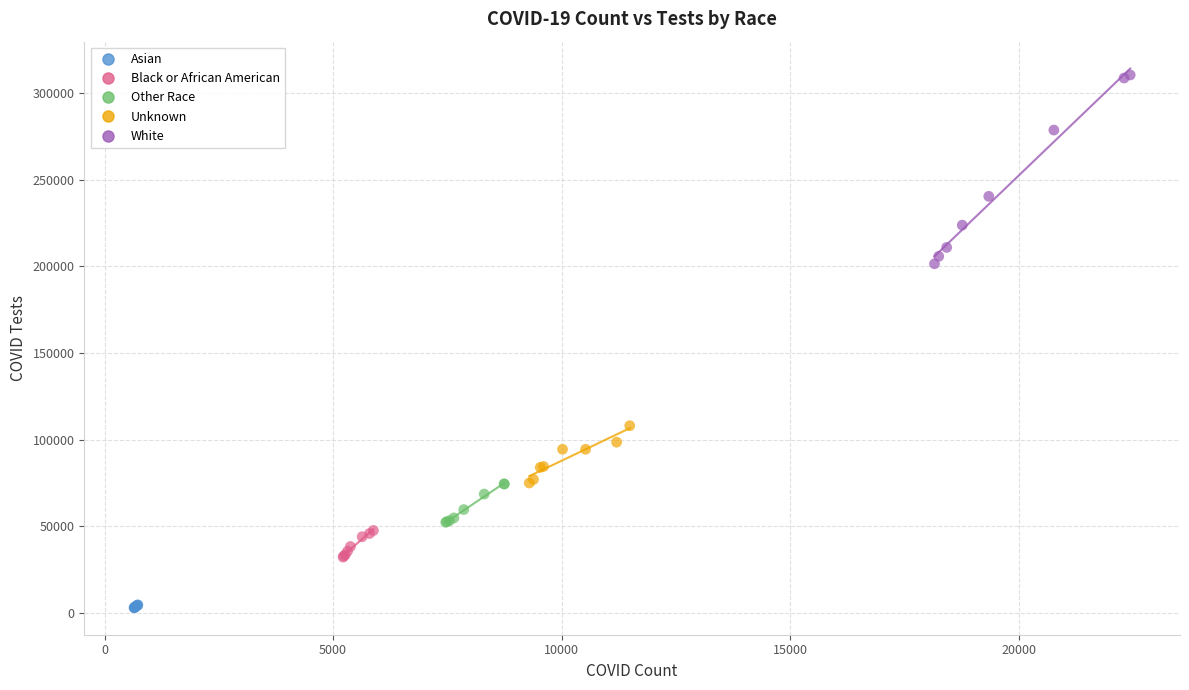

Which series reaches the minimum Y coordinate?

Asian